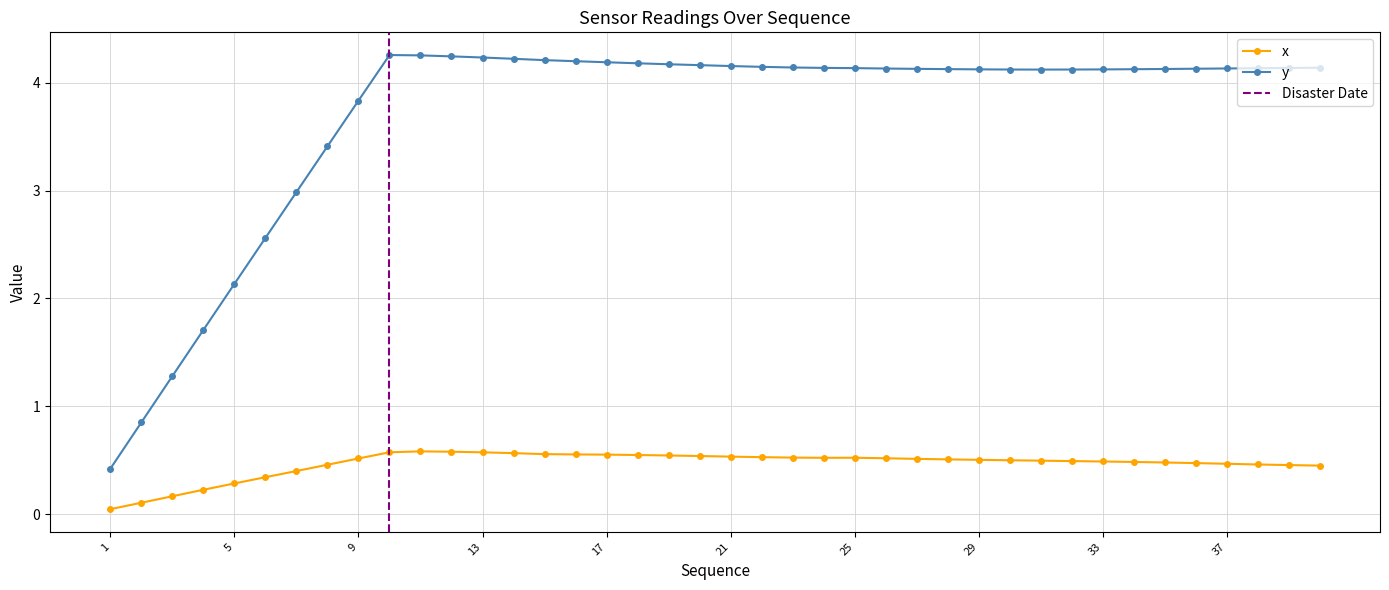

Which series has the largest range (max minus min)?

y